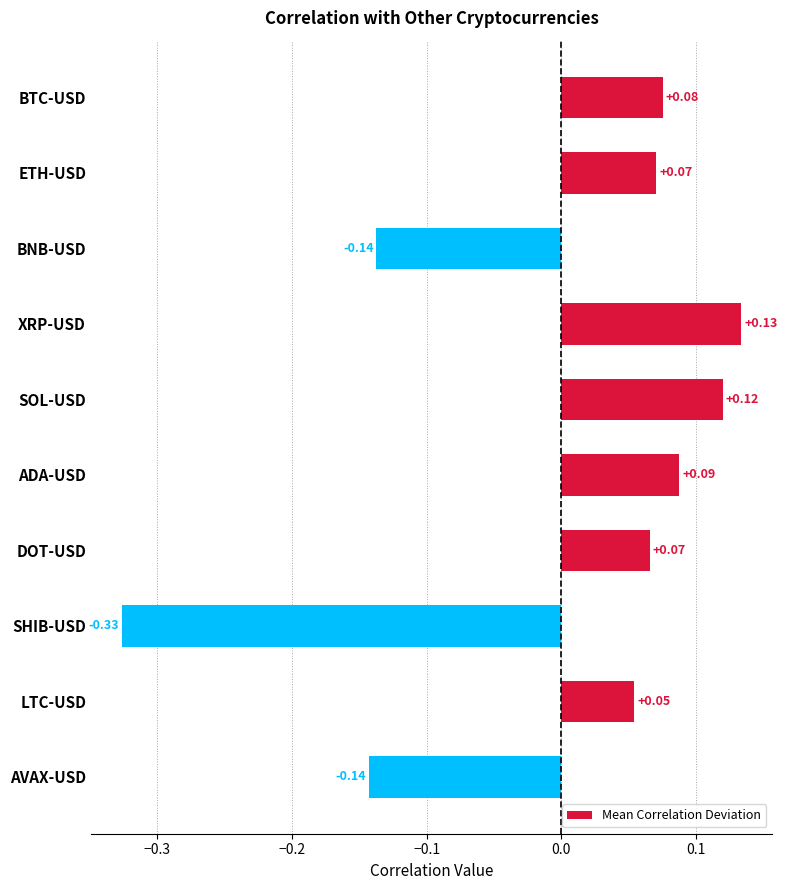

Which category has the highest value across all series?

XRP-USD